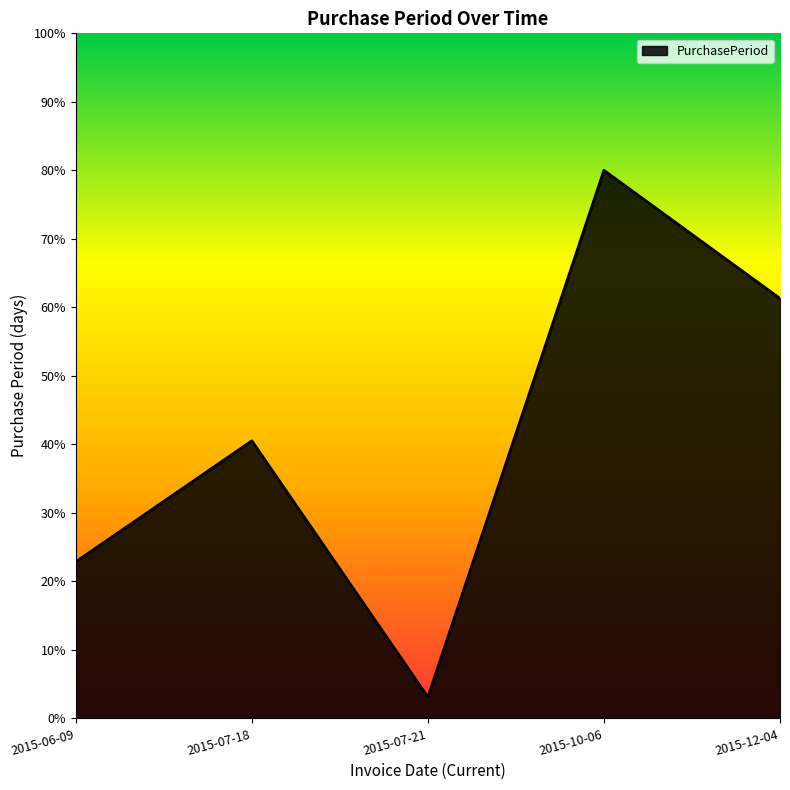

Reading left to right, extract all data points from this chart.

2015-06-09=22.9	2015-07-18=40.5	2015-07-21=3.1	2015-10-06=80.0	2015-12-04=61.3